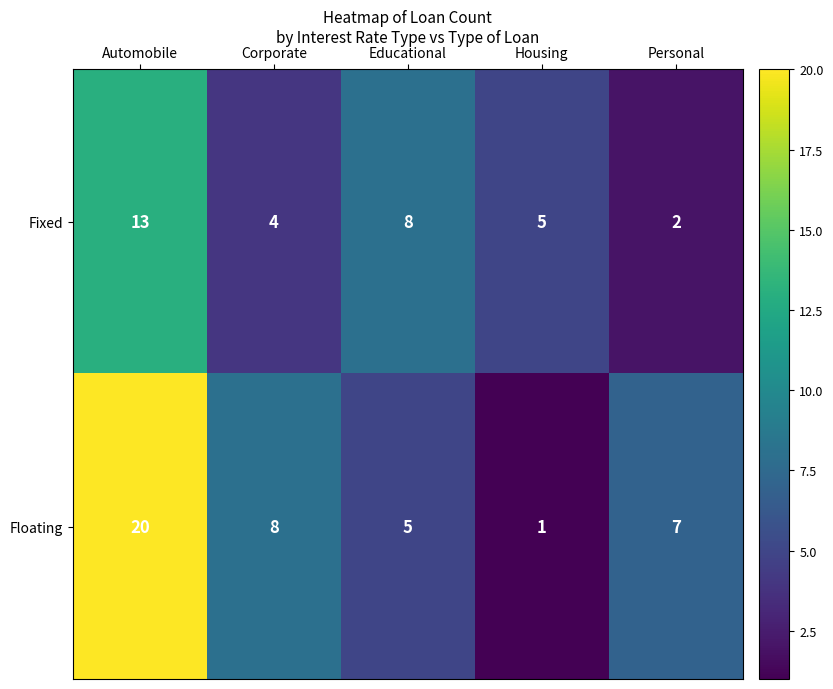

Which category has the highest value across all series?

Automobile